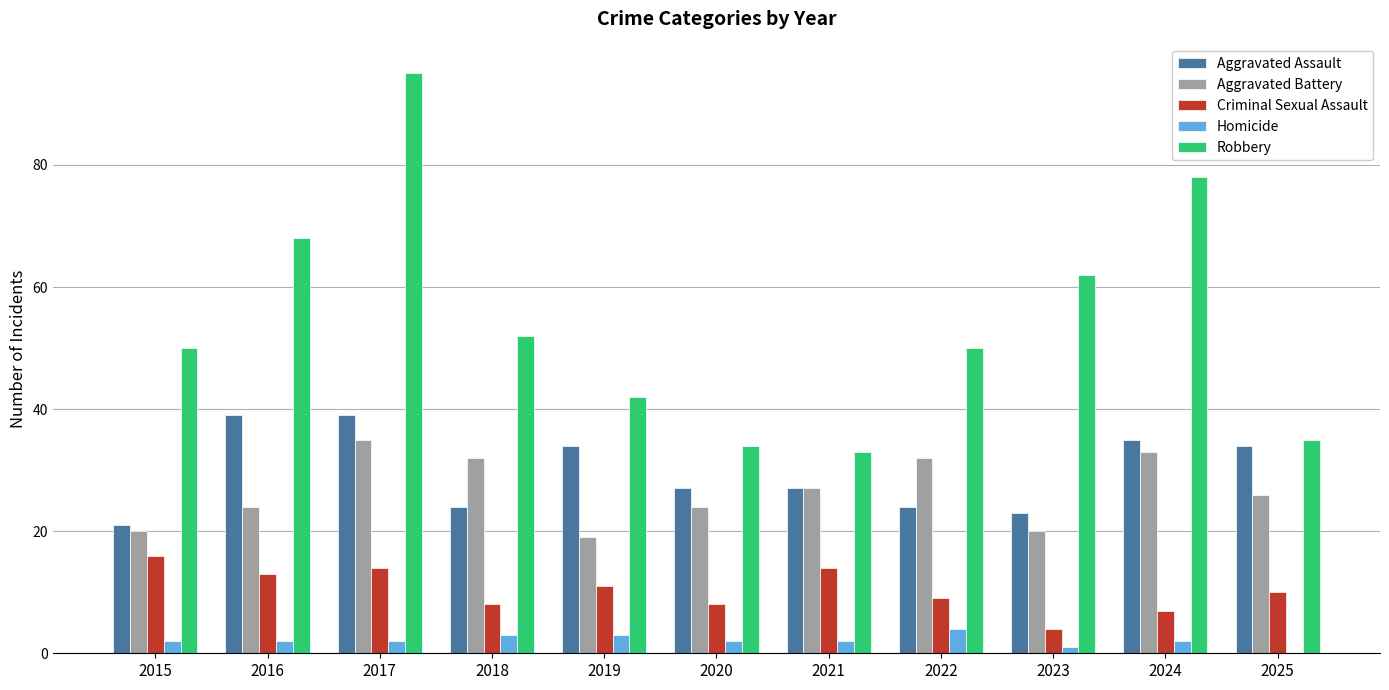

What is the spread (max minus min) of values at 2021?

31